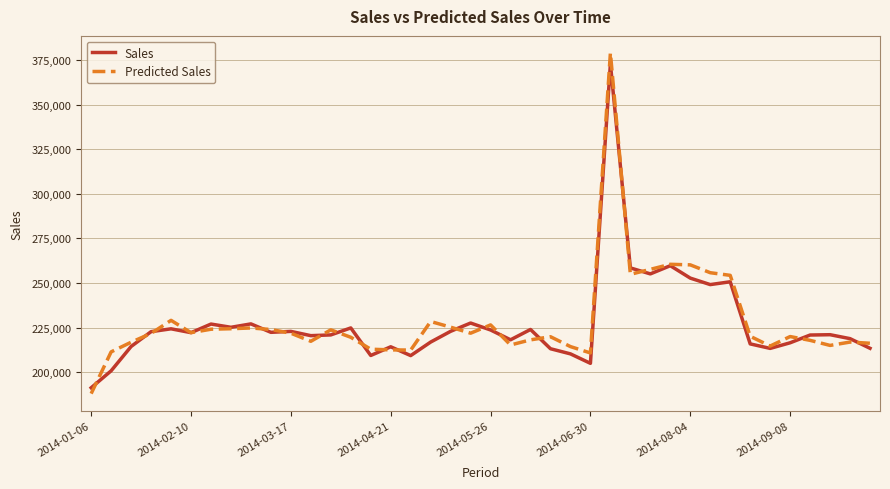

What is the lowest value of the Sales series?

191228.0